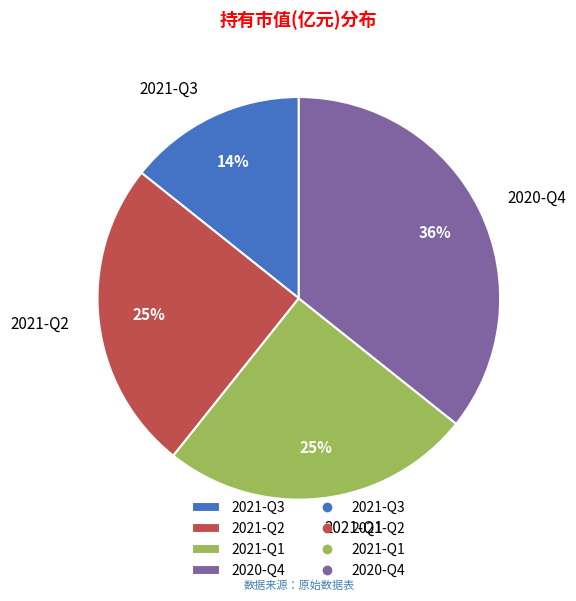

To the nearest percent, what percentage of the pie is 2021-Q3?

14%